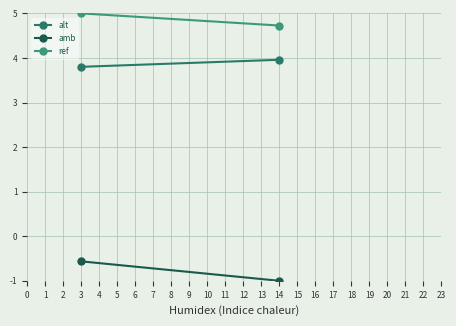

Reading left to right, extract all data points from this chart.

alt: 3.8	4.0
amb: -0.6	-1.0
ref: 5.0	4.7